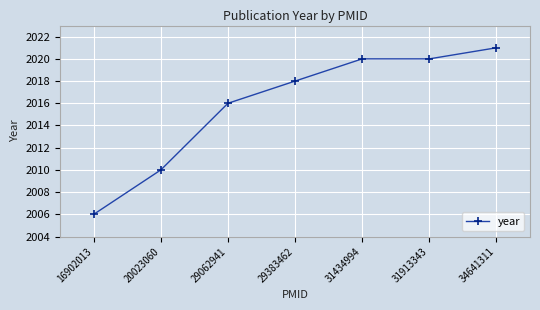

What is the change in value from 31913343 to 34641311?

+1